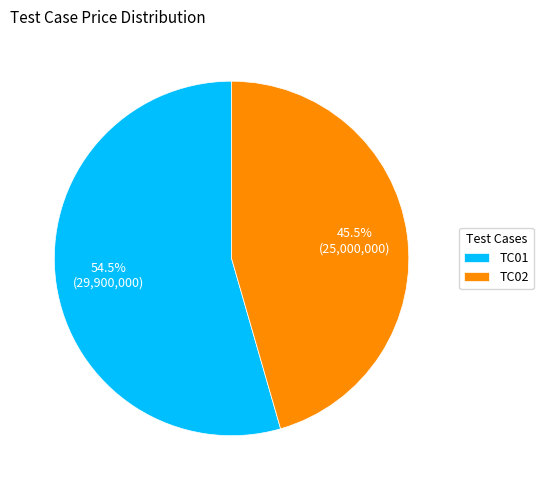

Rank the categories by value from highest to lowest.

TC01, TC02